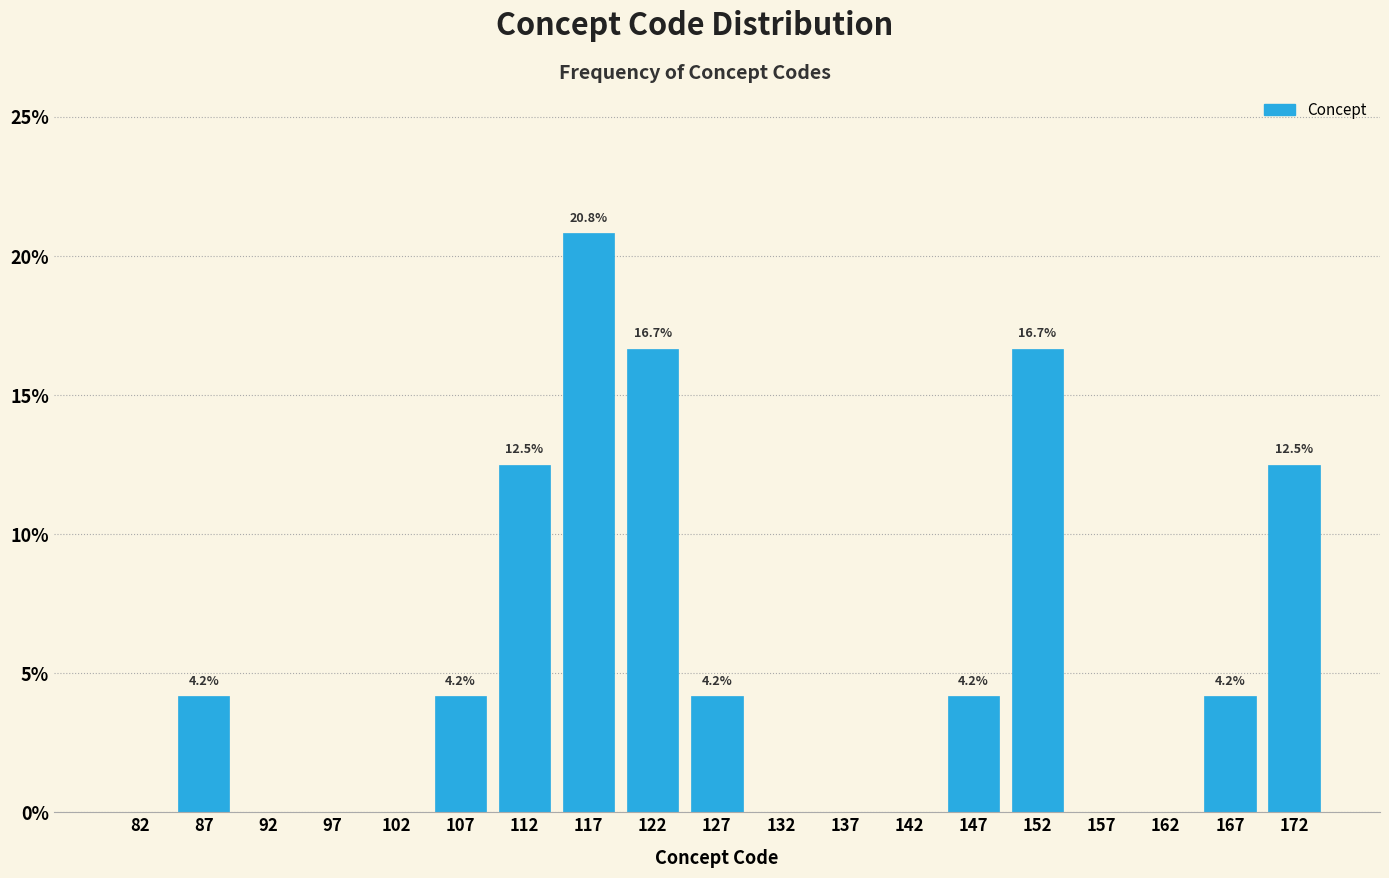

Over which range of the x-axis is the bar tallest?

115 to 120